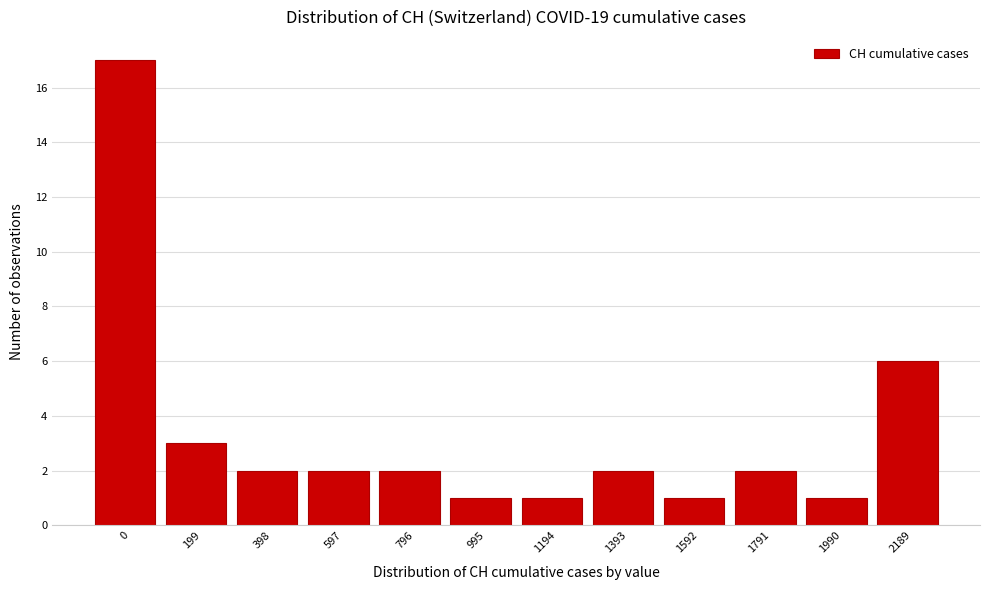

Reading right to left, extract all data points from this chart.

2189=6	1990=1	1791=2	1592=1	1393=2	1194=1	995=1	796=2	597=2	398=2	199=3	0=17